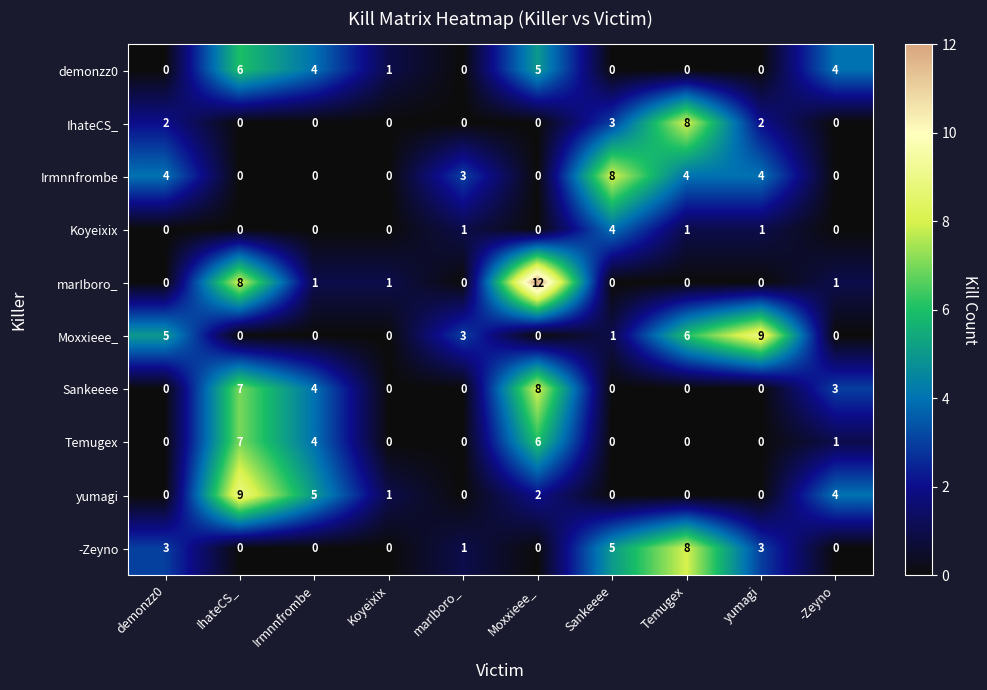

The marIboro_ series shows 8 at IhateCS_. True or false?

True